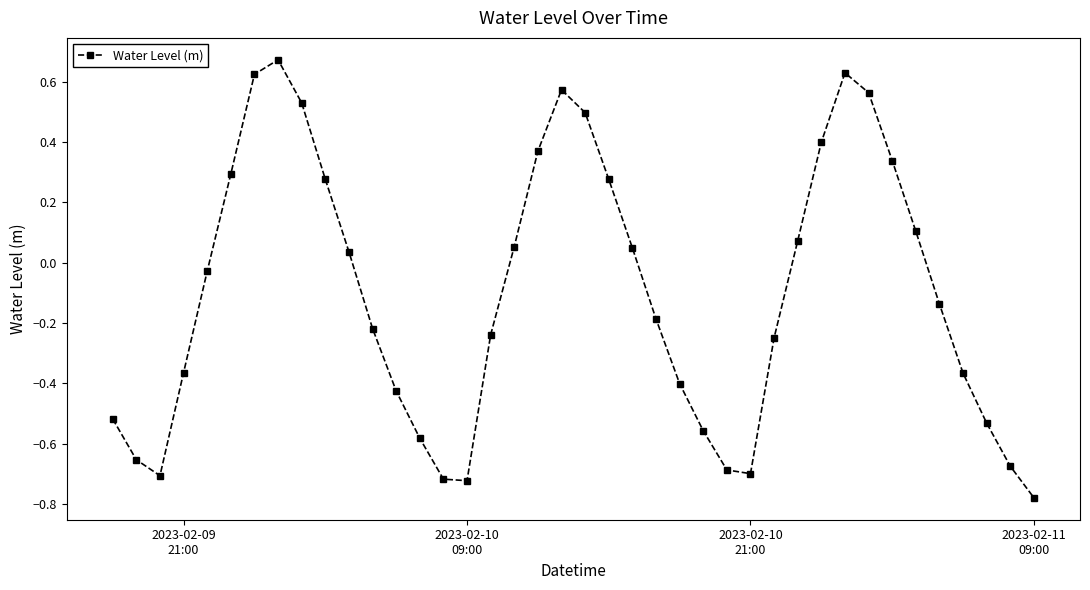

What is the sum of all values?

-4.1